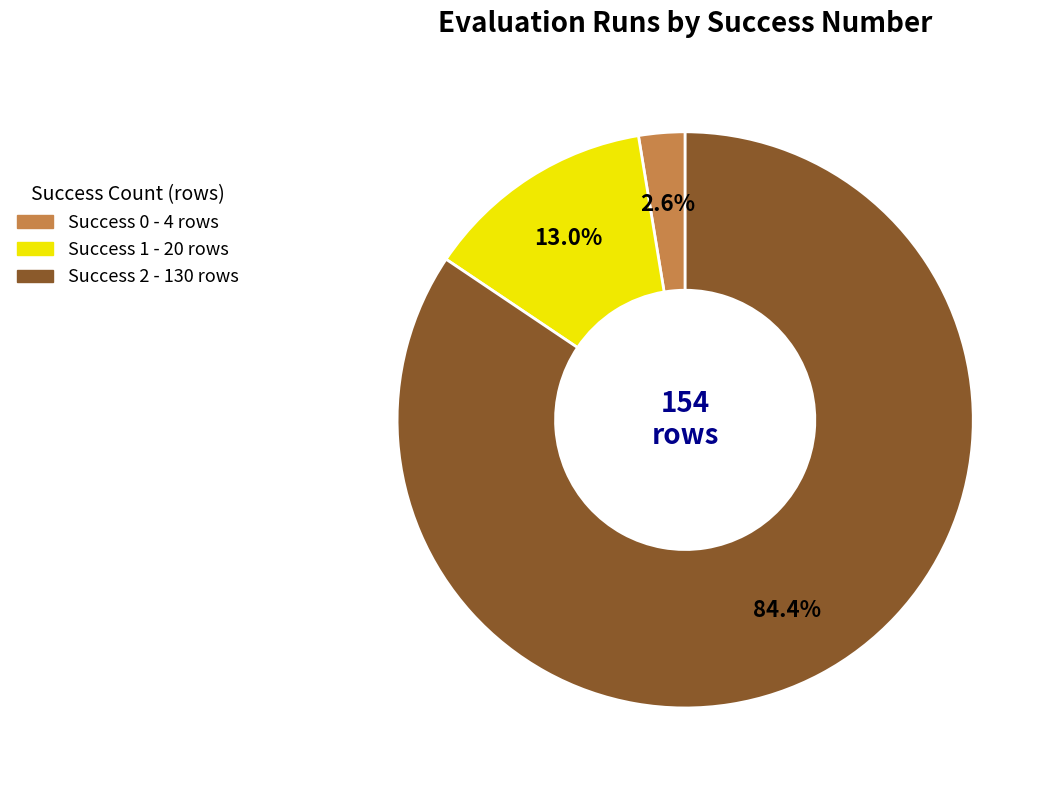

Is there any slice that represents more than half of the pie?

Yes